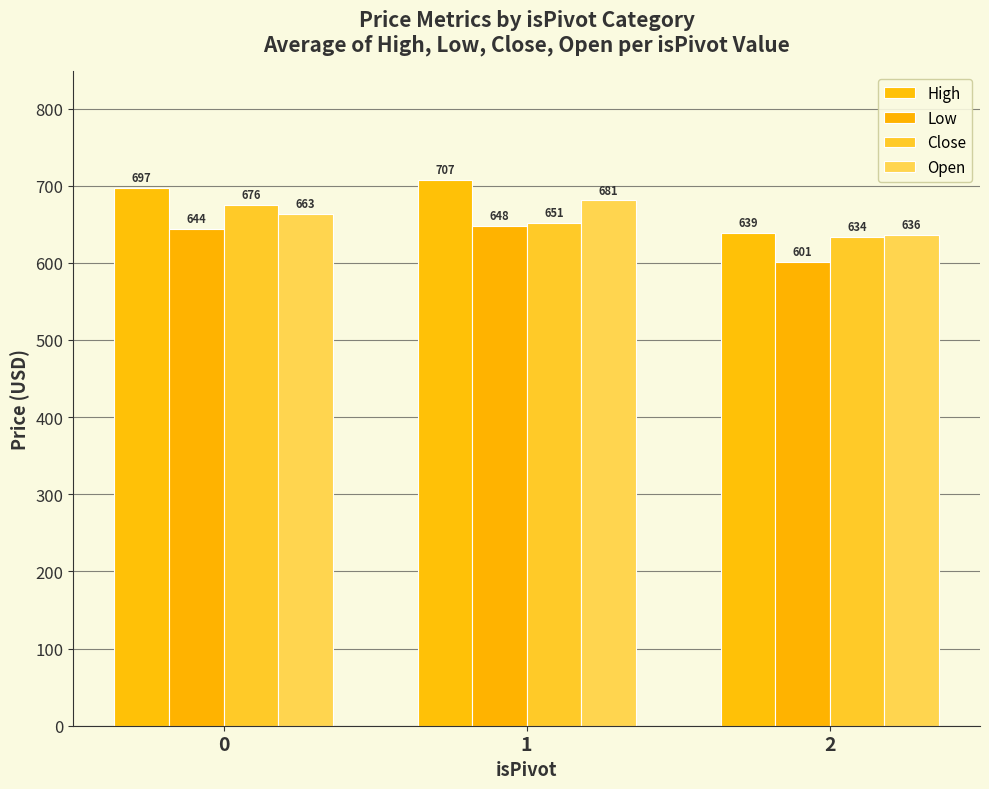

Count the number of categories in the chart.

3